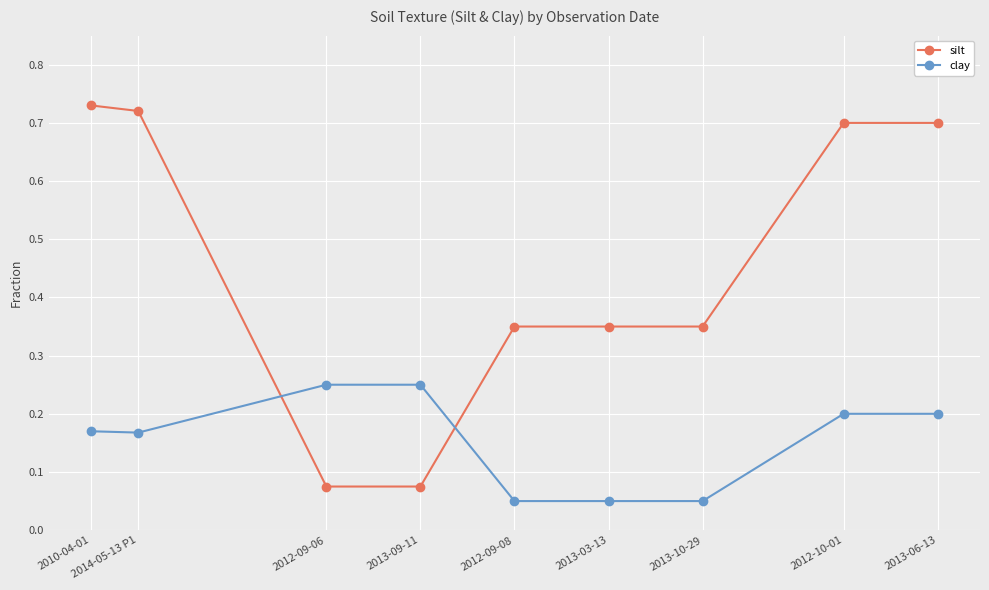

What is the sum of all silt values?

4.1